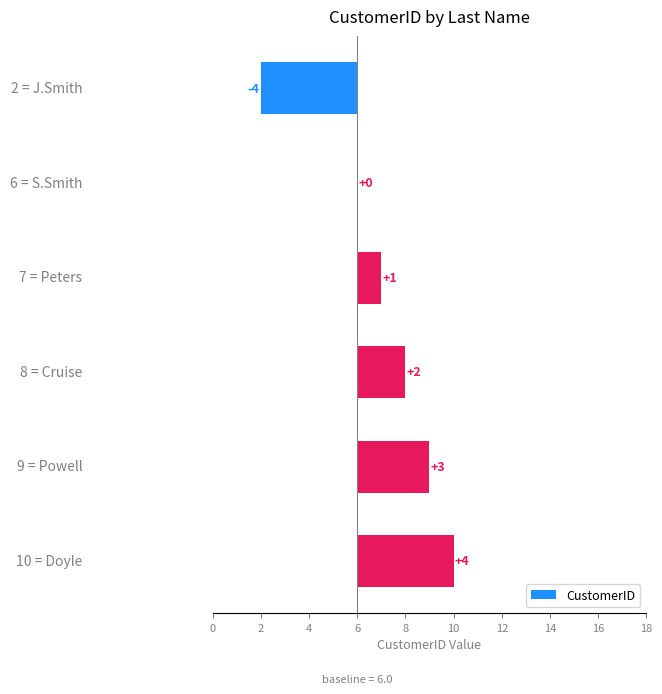

How many bars are there in total?

6